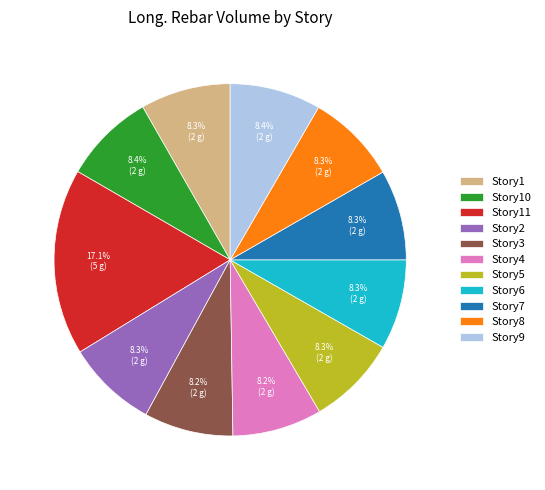

To the nearest percent, what is the combined percentage of Story10 and Story8?

17%